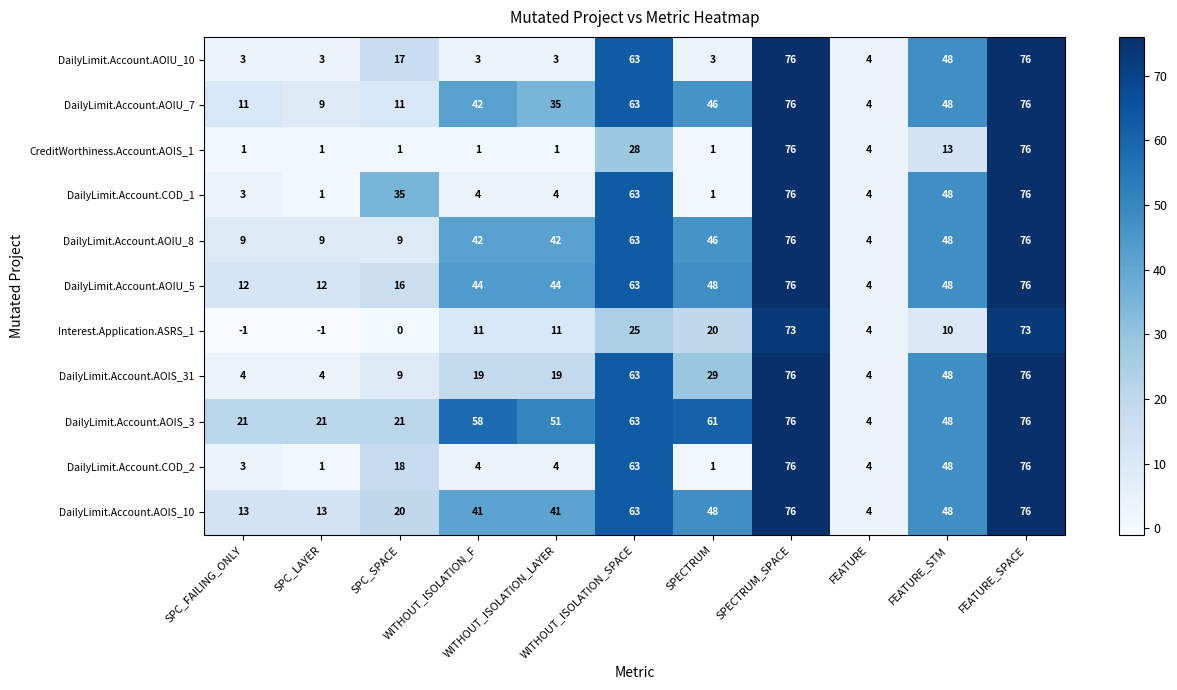

At how many categories does at least one series exceed 16?

10